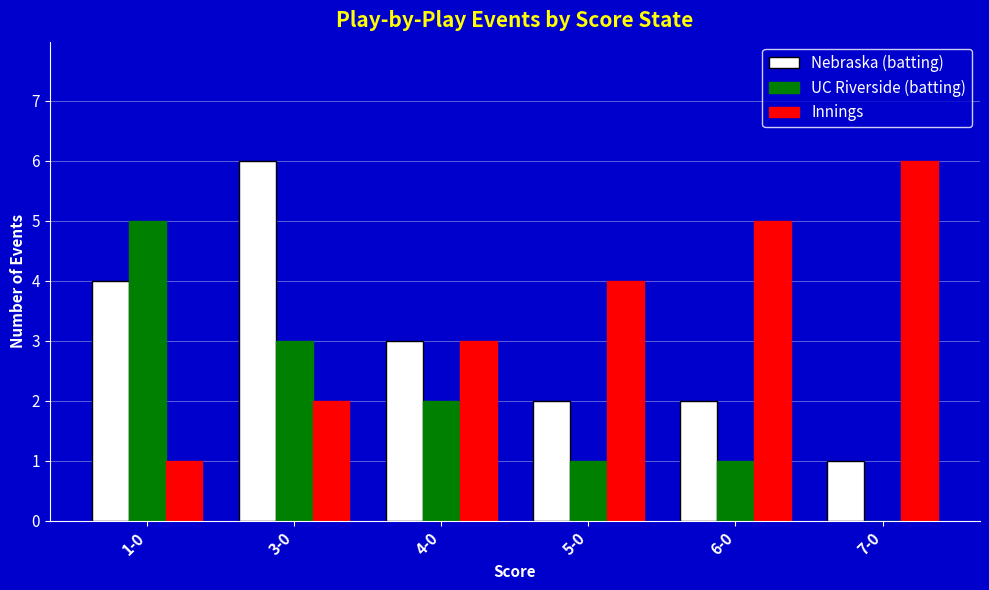

How many groups of bars are there?

6